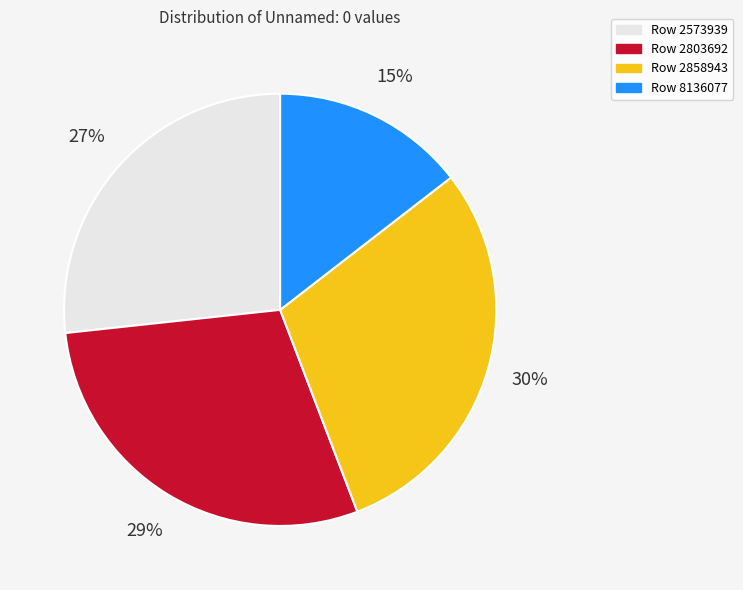

Combined, do Row 2573939 and Row 2858943 account for over 50%?

Yes